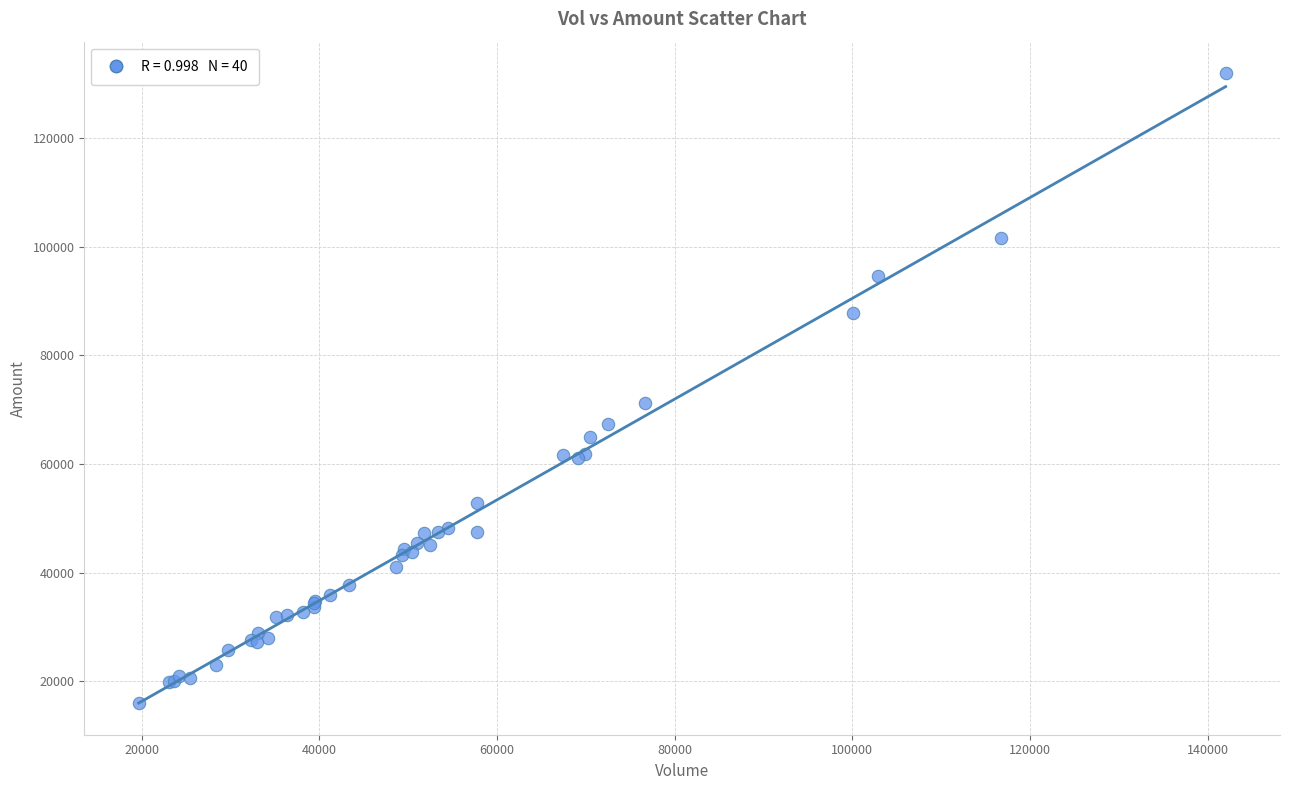

What Y value in the scatter plot is closest to 73960?

71305.8